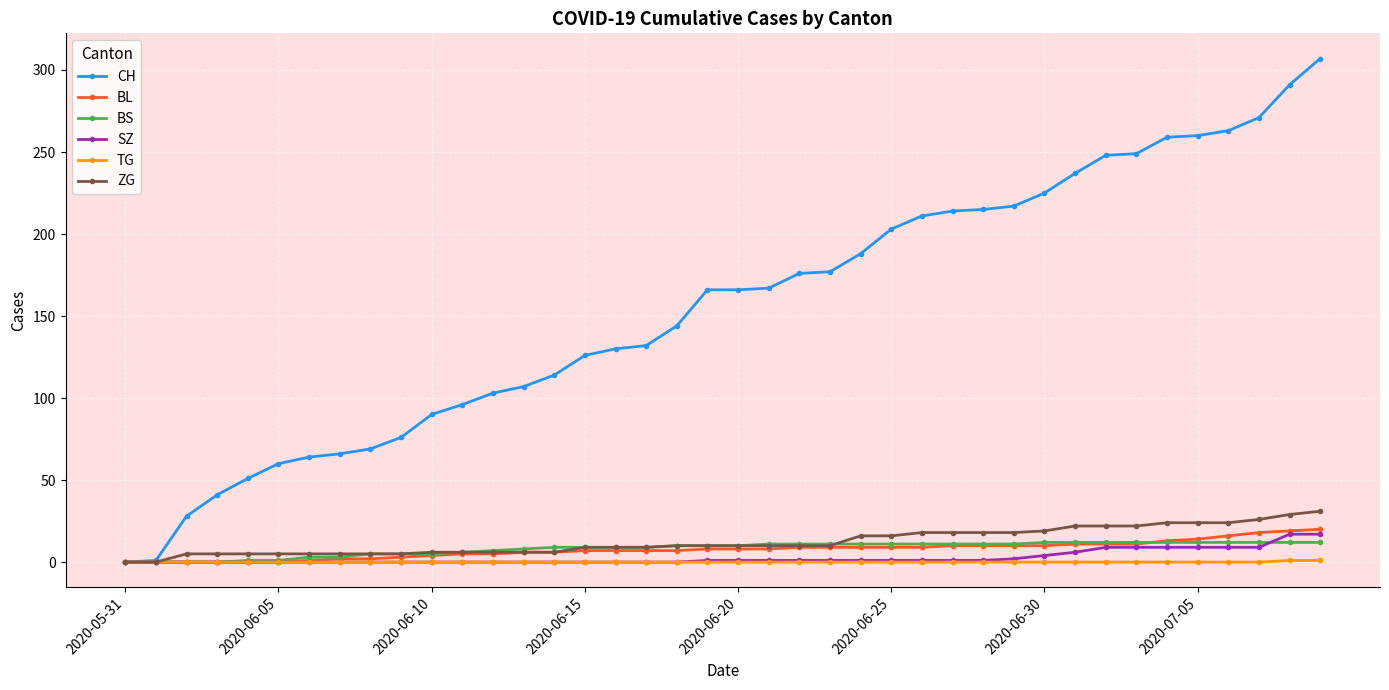

Which series has the largest total across all categories?

CH